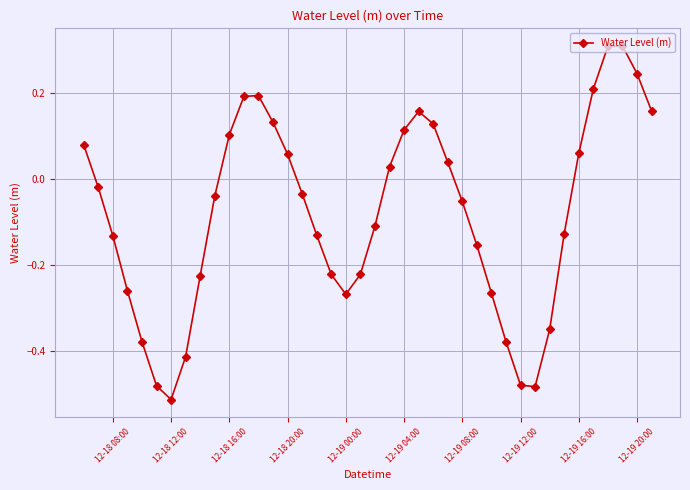

How many points are lower than both their immediate neighbors (excluding endpoints)?

3